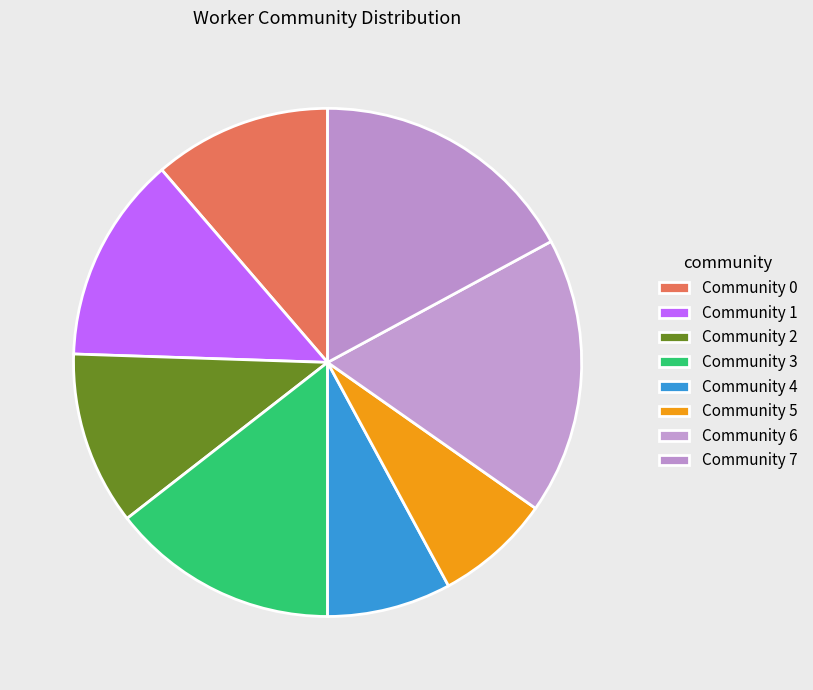

Count the number of slices in the pie.

8